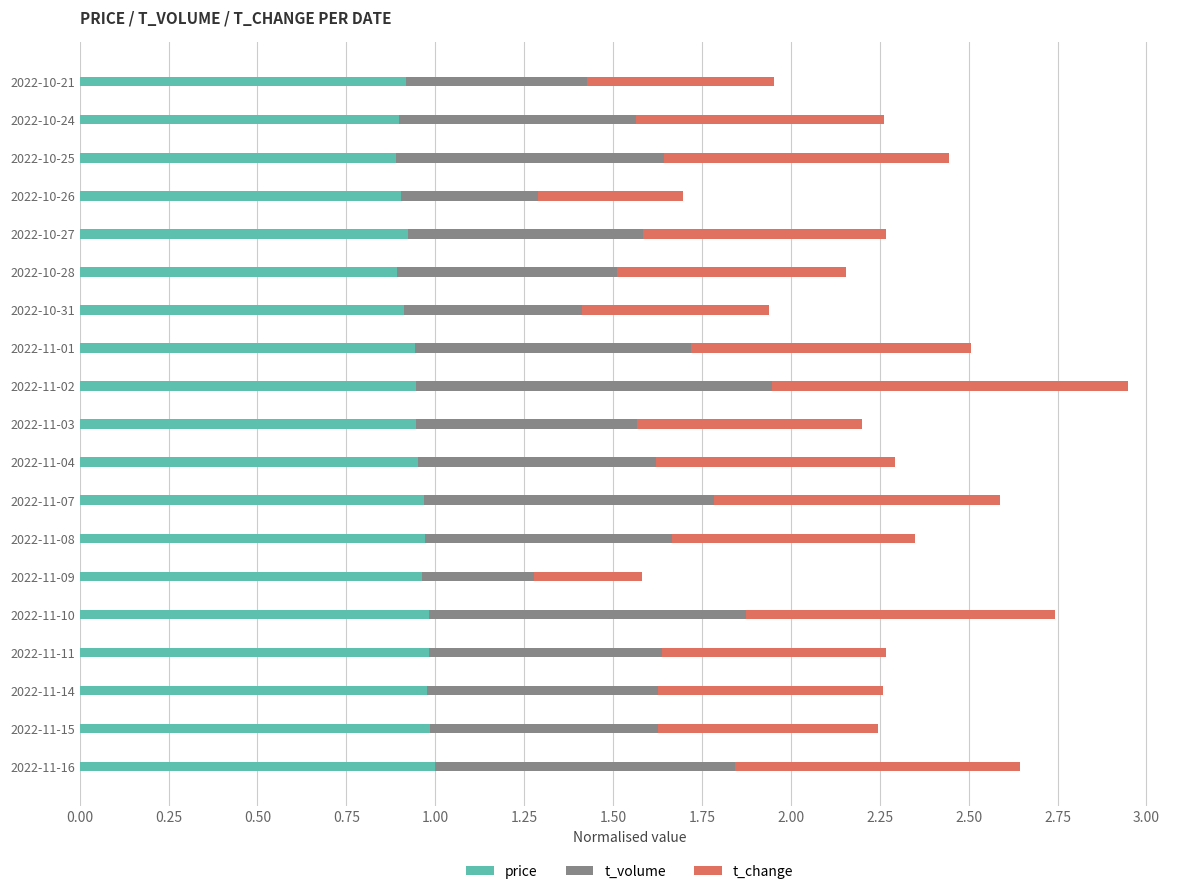

True or false: price has a value of 0.9 at 2022-10-24.

True